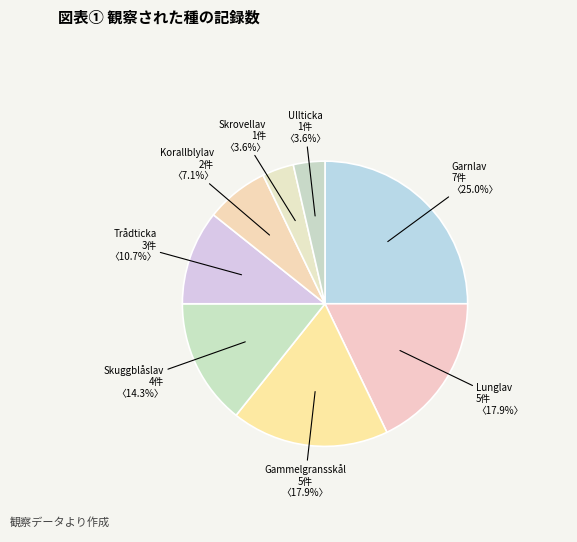

How much of the chart is everything except Garnlav?

75.0%